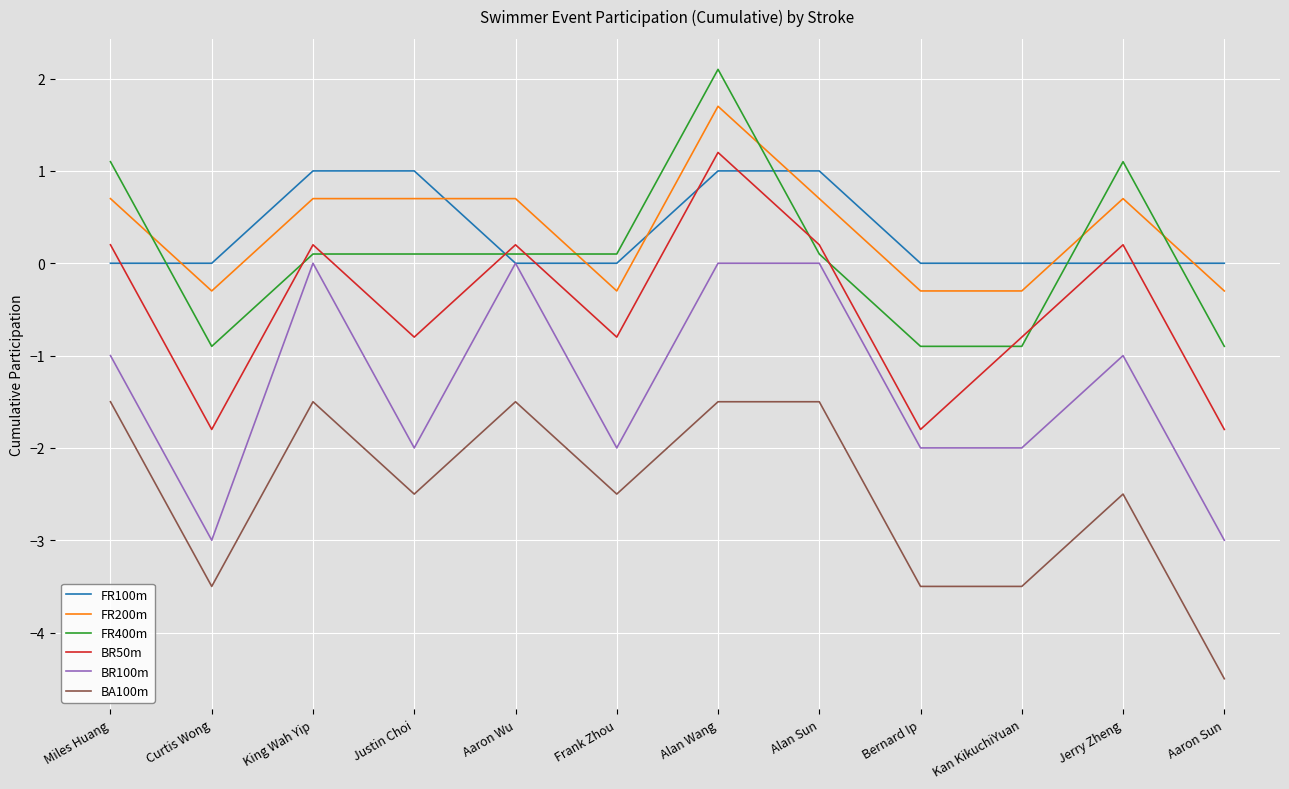

True or false: FR400m has a value of 2.1 at Alan Wang.

True